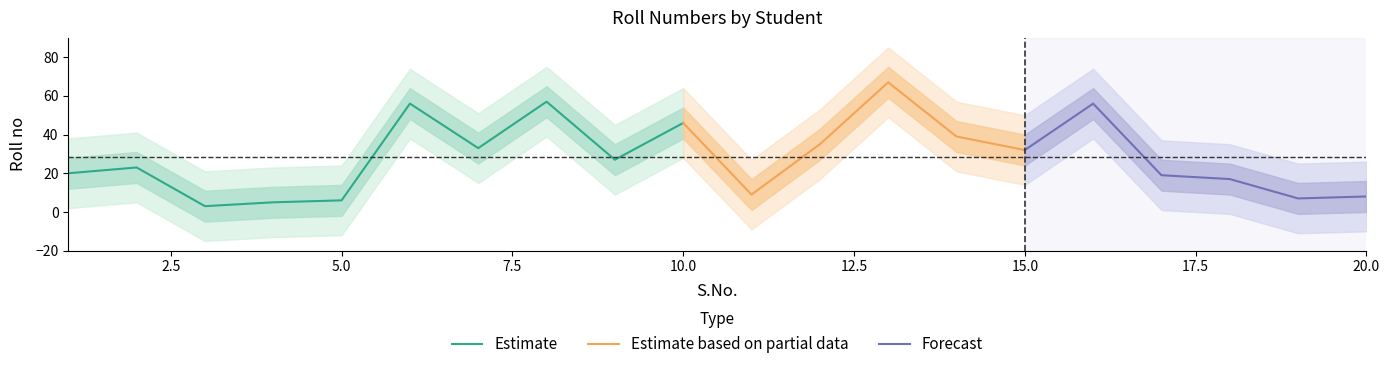

What is the difference between the maximum and minimum values?

64